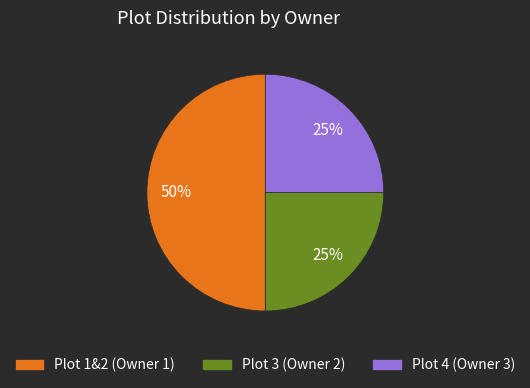

The Plot 3 (Owner 2) slice represents 15% of the pie. True or false?

False